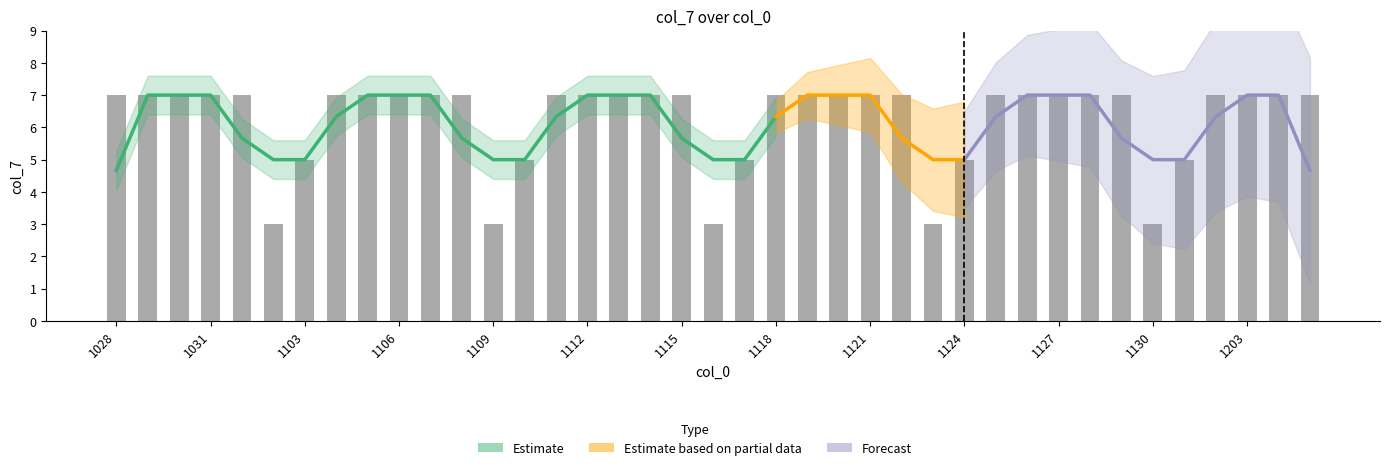

At which category does the chart reach its minimum across all series?

1102